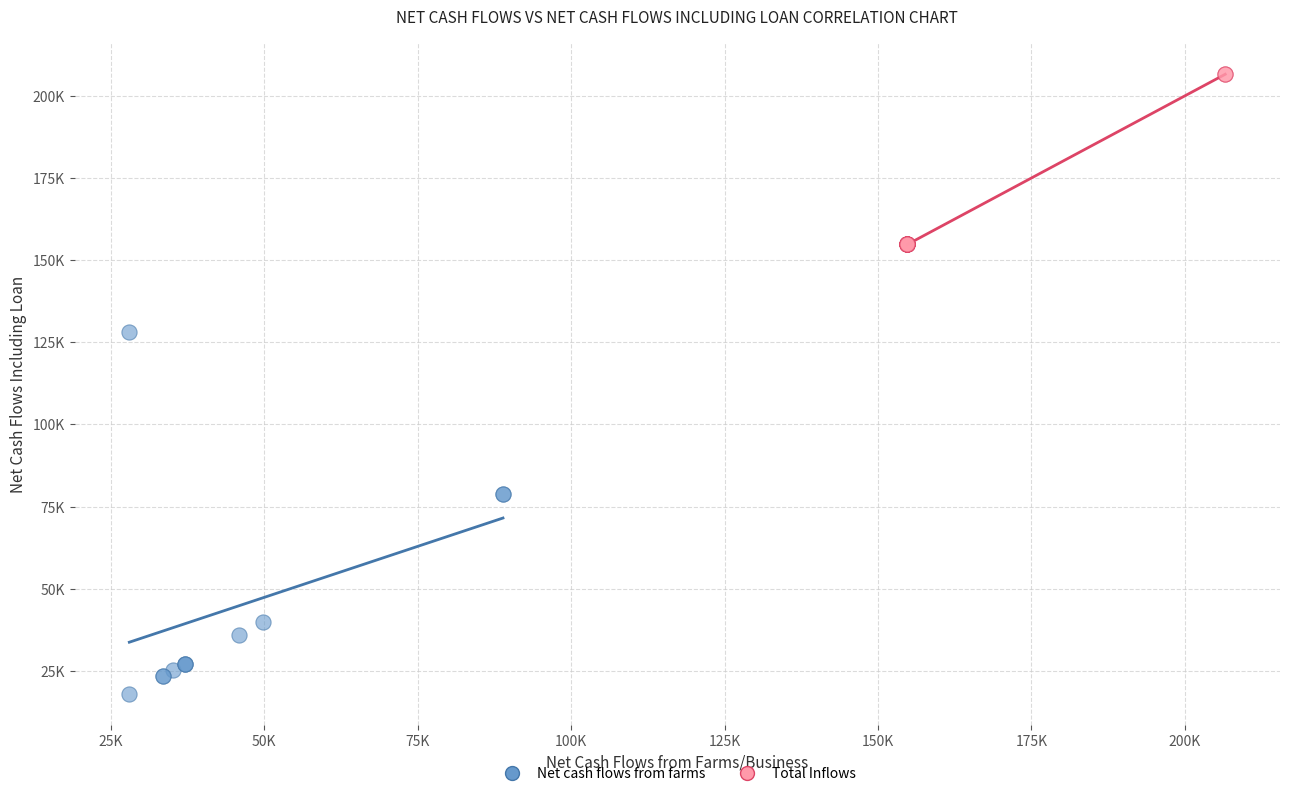

Which series reaches the maximum Y coordinate?

Total Inflows